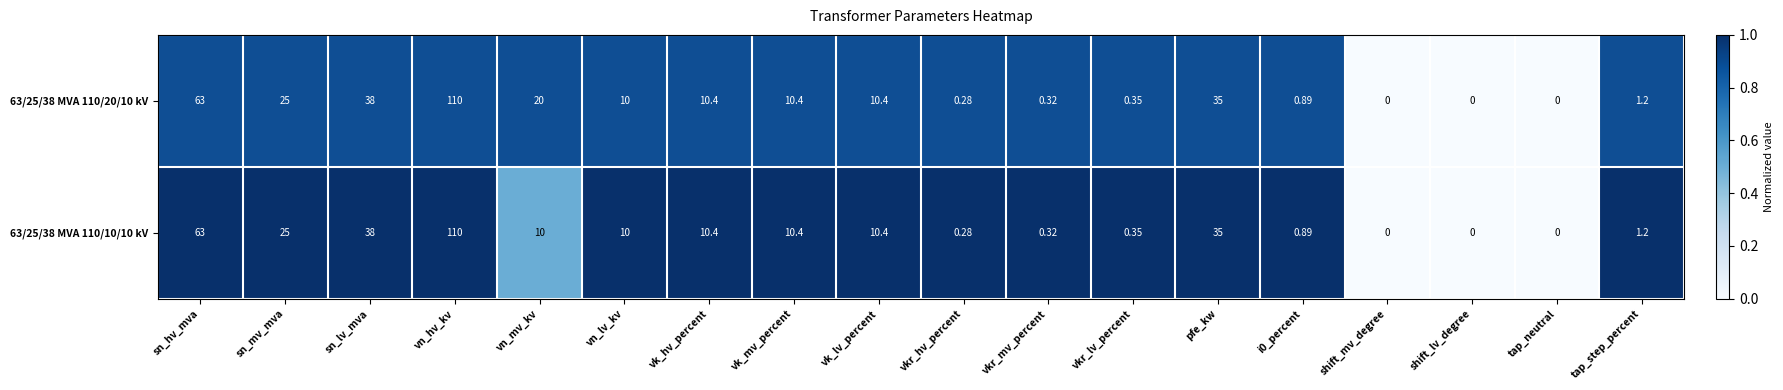

At which category is the sum across all series the highest?

vn_hv_kv